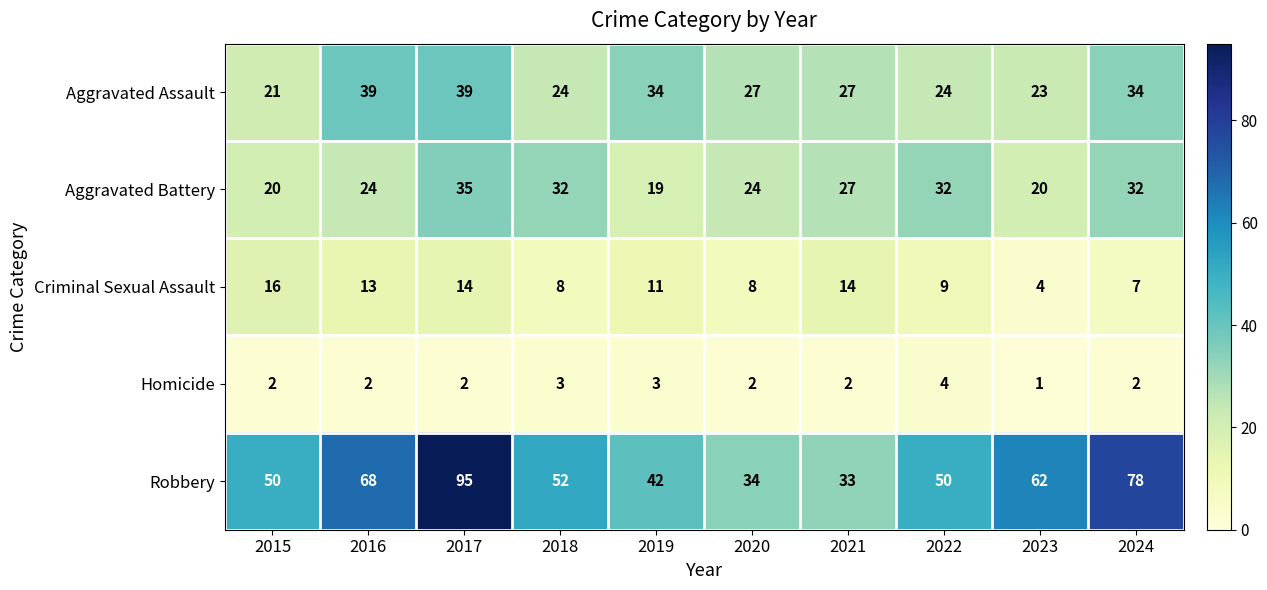

What is the difference between the Aggravated Battery values at 2016 and 2023?

4